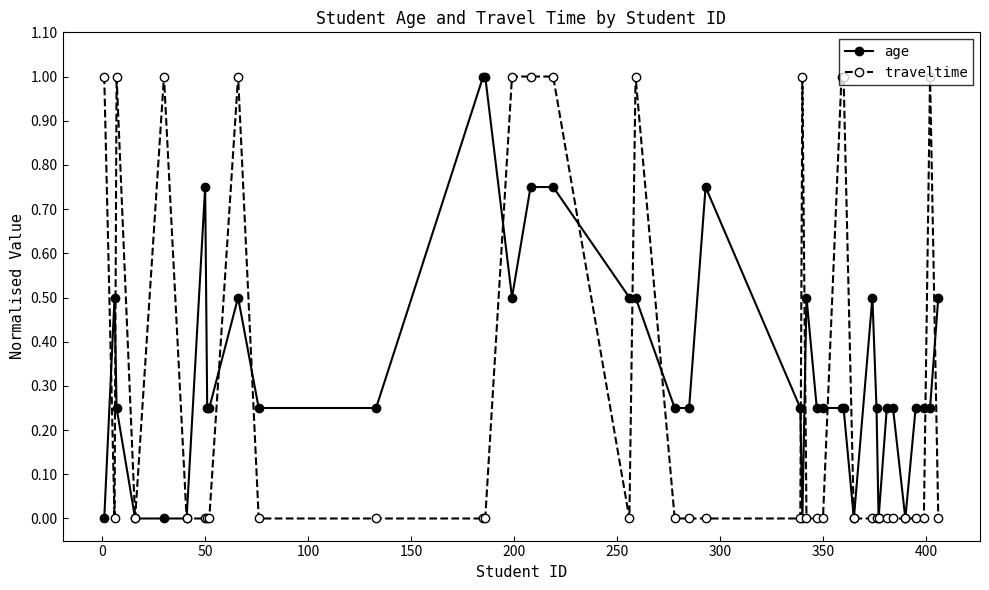

What is the value of the traveltime point at the 16th from the left?

1.0